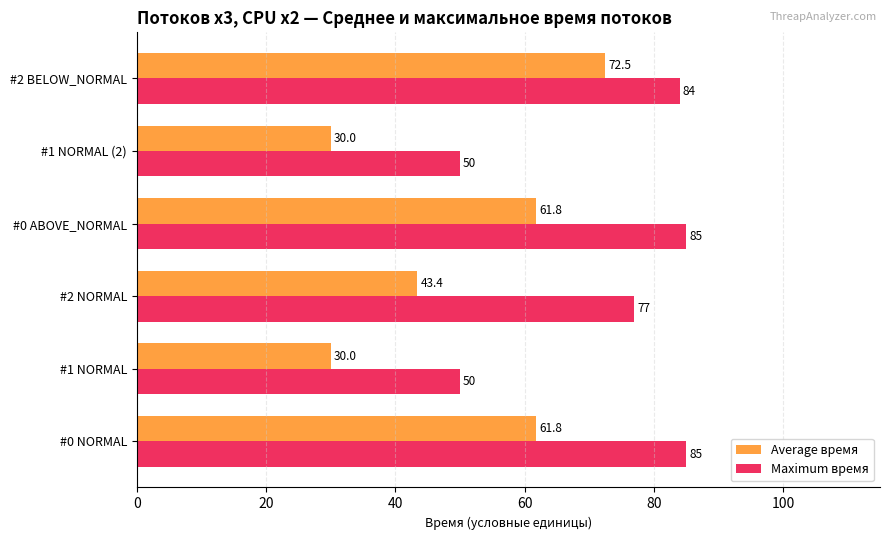

Which series has the widest spread of values?

Average время